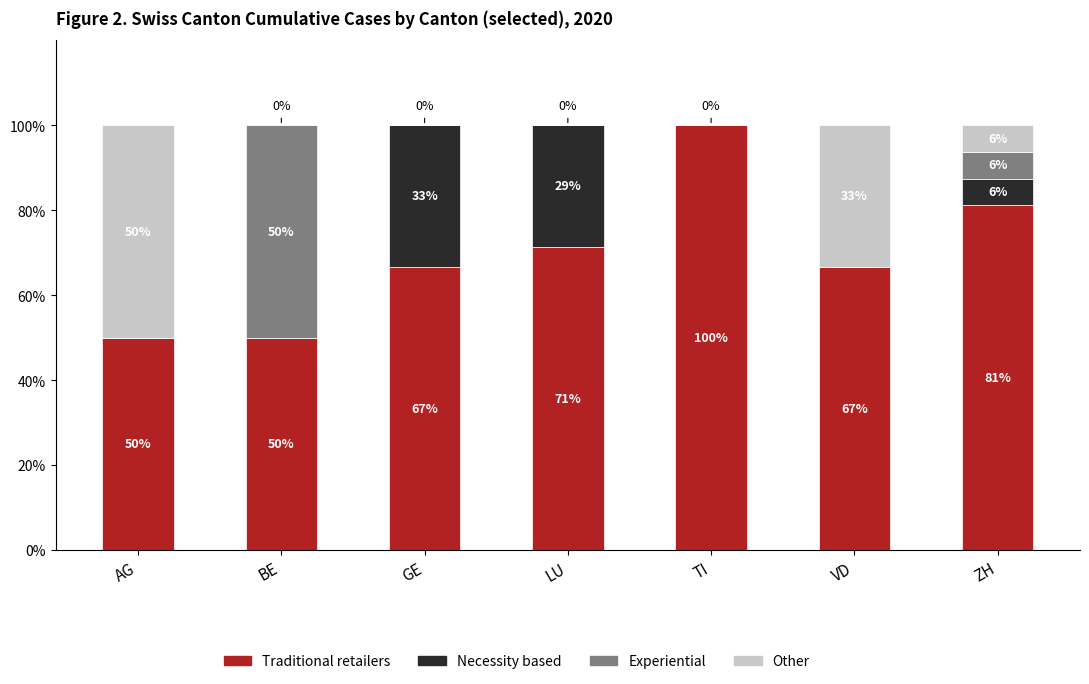

How many categories are shown in the chart?

7